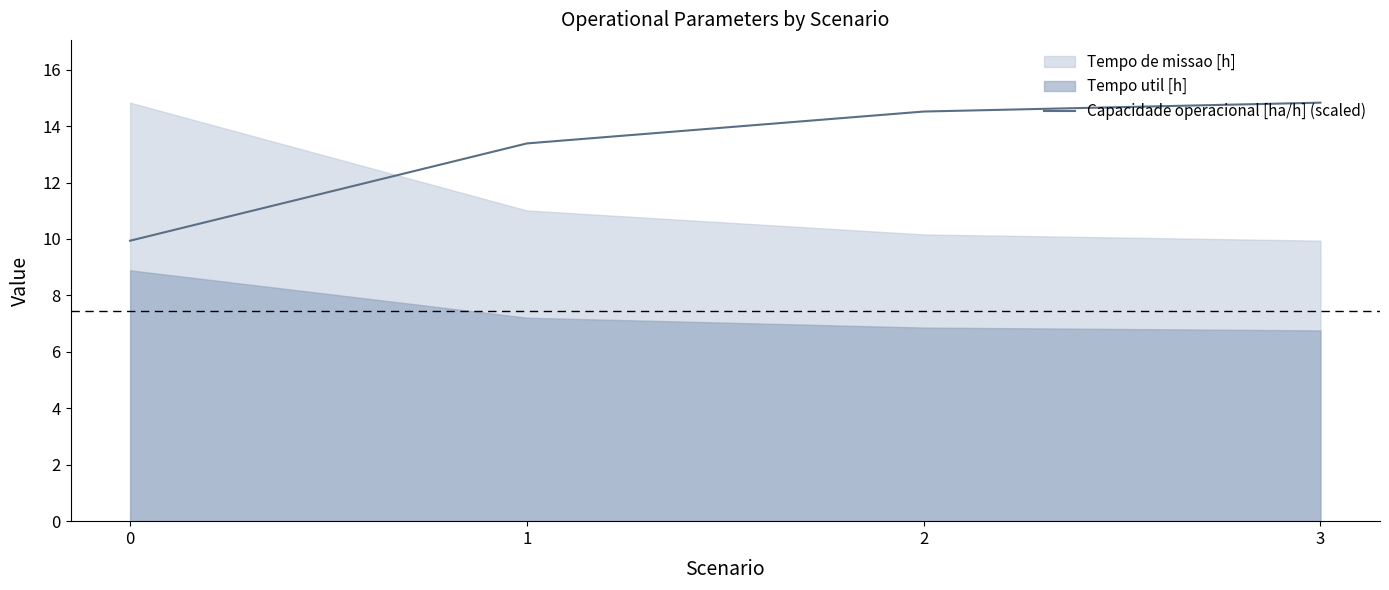

True or false: there are more than 1 points higher than both neighbors.

False